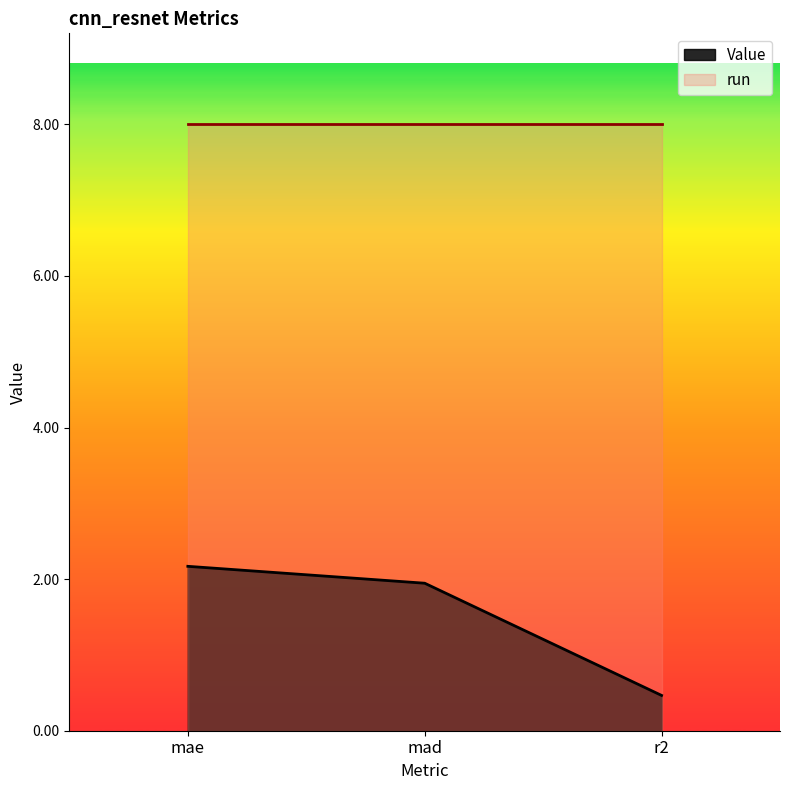

Rank the categories by value from highest to lowest.

mae, mad, r2